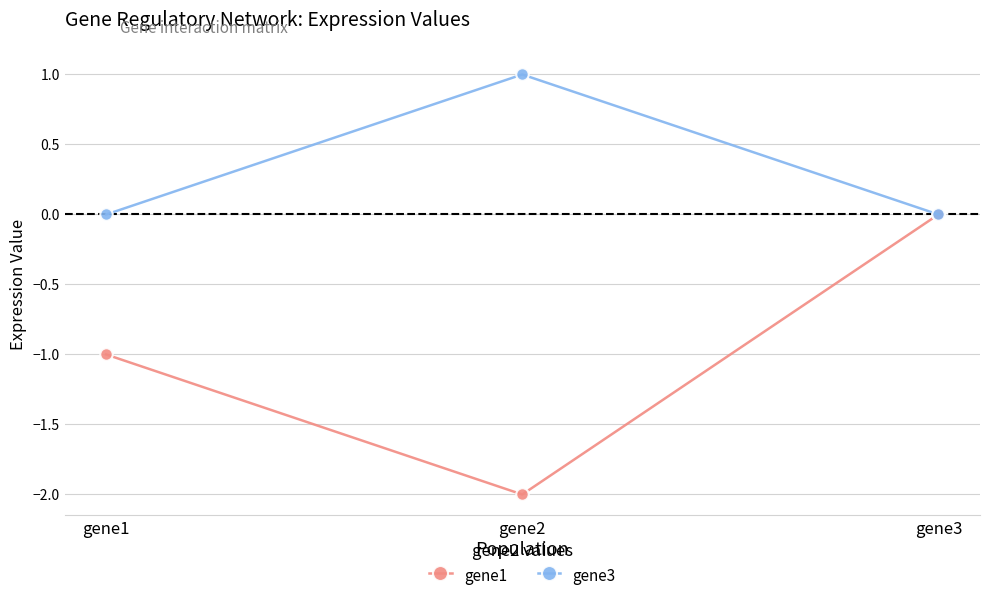

Which category has the lowest value across all series?

gene2